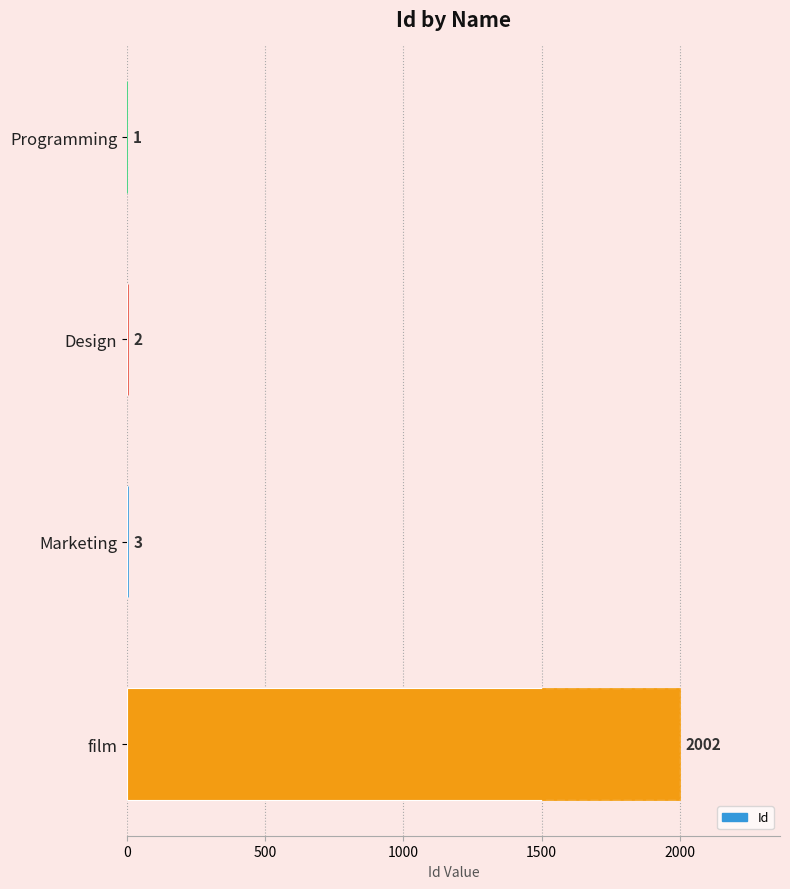

How many bars are there in total?

4